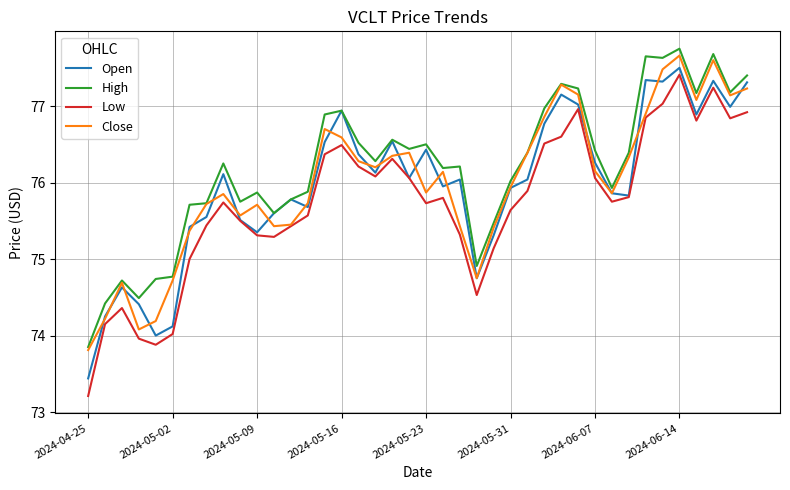

Which series has the largest range (max minus min)?

Low